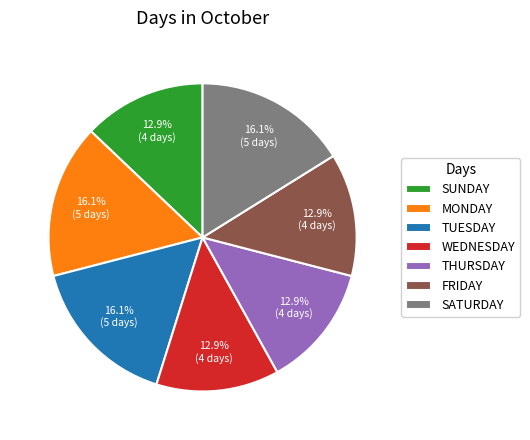

What percentage is NOT represented by SATURDAY?

83.9%